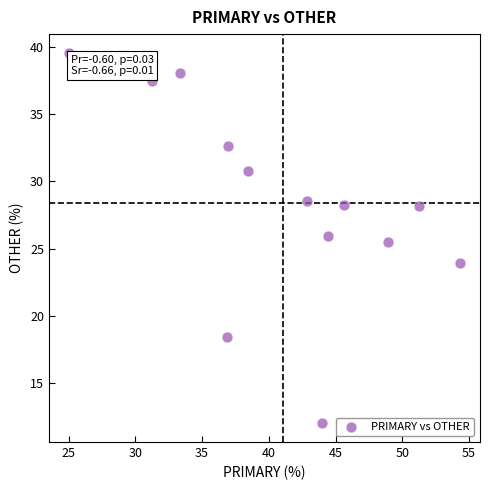

What Y value in the scatter plot is closest to 25?

25.5